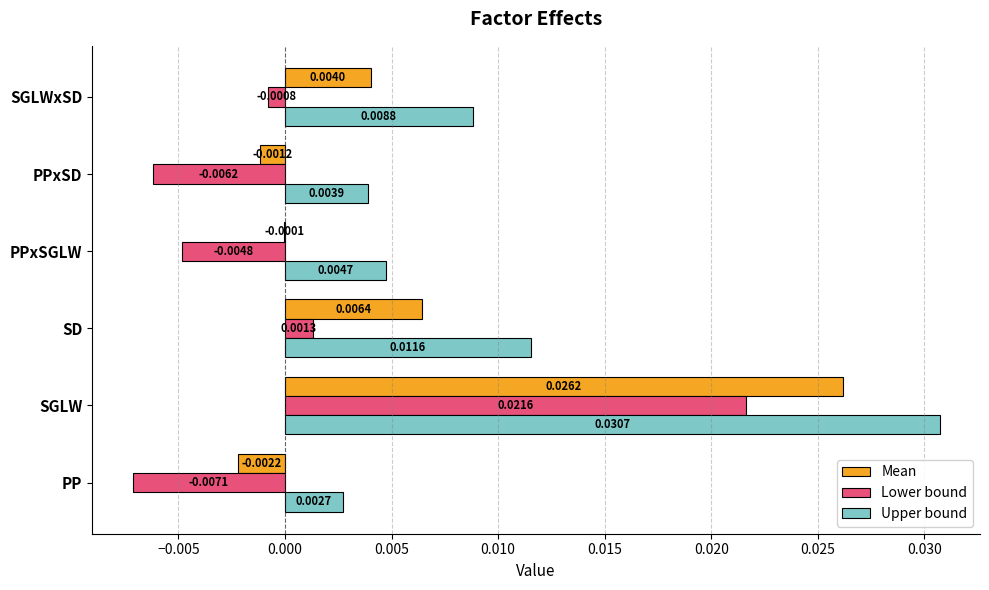

Which series changed the most between SGLW and PPxSGLW?

Lower bound